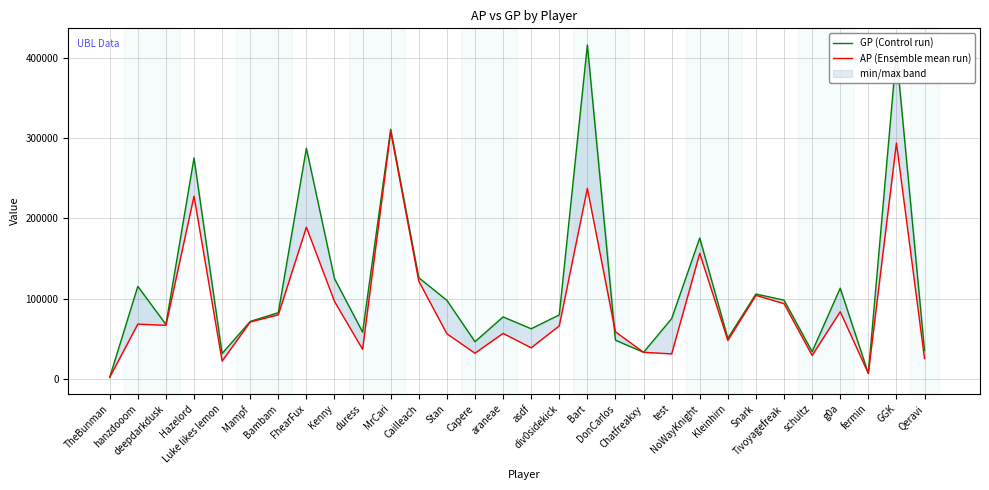

How many times do GP (Control run) and AP (Ensemble mean run) cross each other?

1